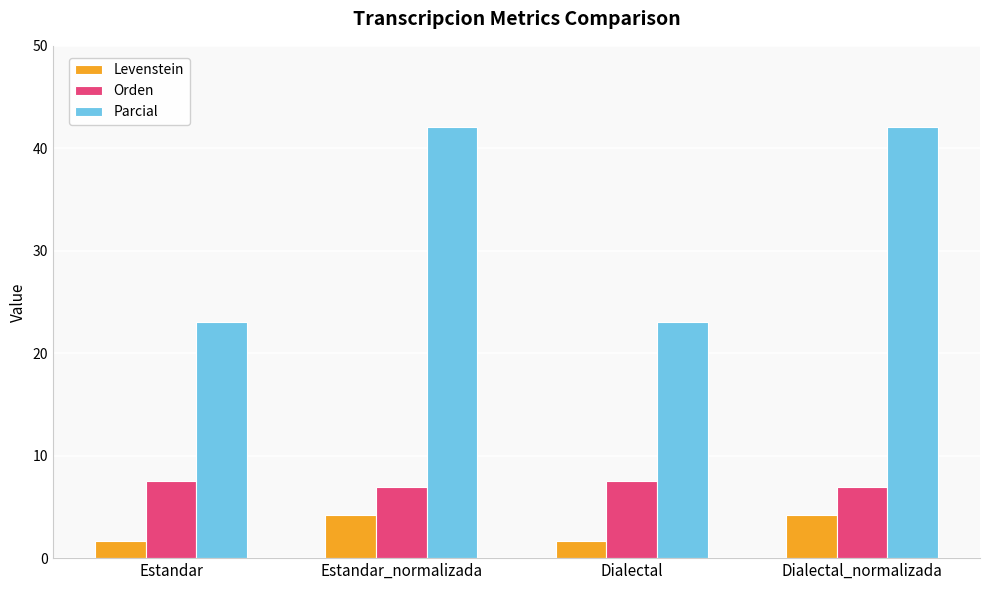

Reading left to right, what are all the values shown in this chart?

Levenstein: 1.7	4.2	1.7	4.2
Orden: 7.5	6.9	7.5	6.9
Parcial: 23.1	42.1	23.1	42.1